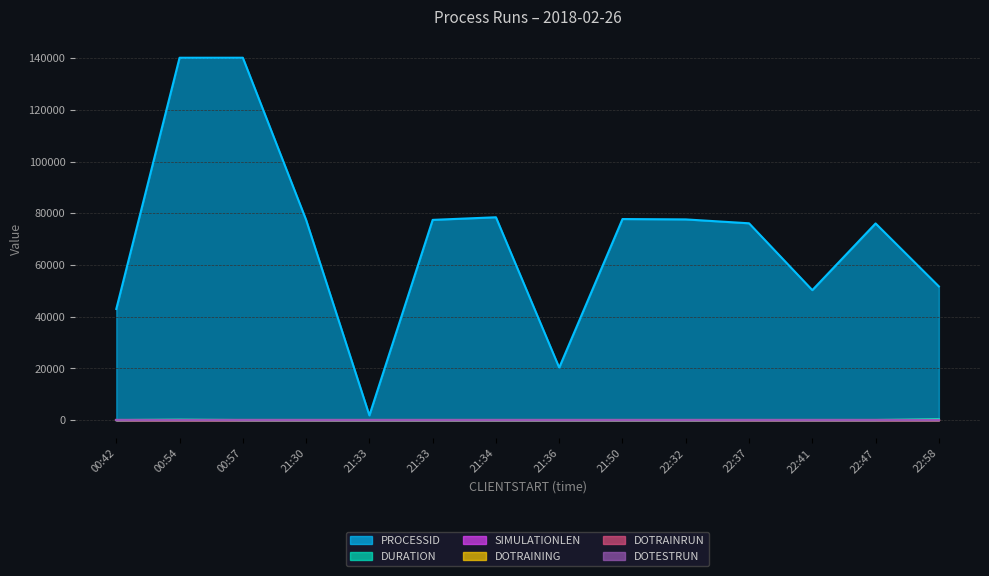

What are all the series names shown in the legend?

PROCESSID, DURATION, SIMULATIONLEN, DOTRAINING, DOTRAINRUN, DOTESTRUN